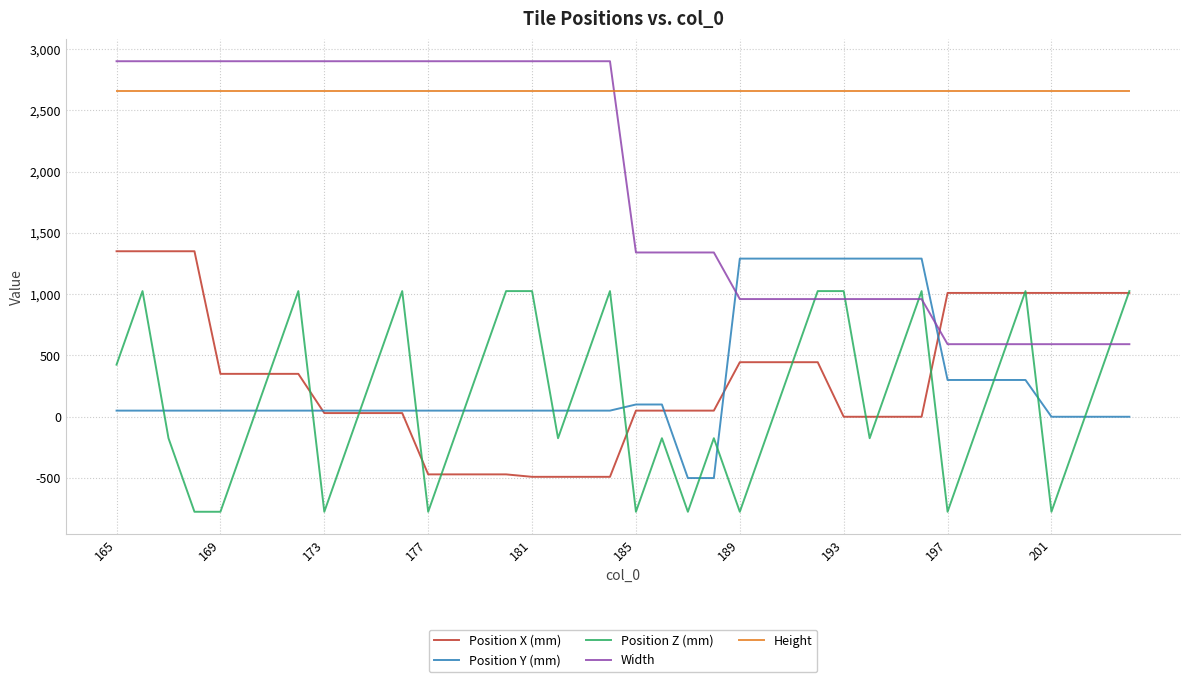

Which series has the widest spread of values?

Width